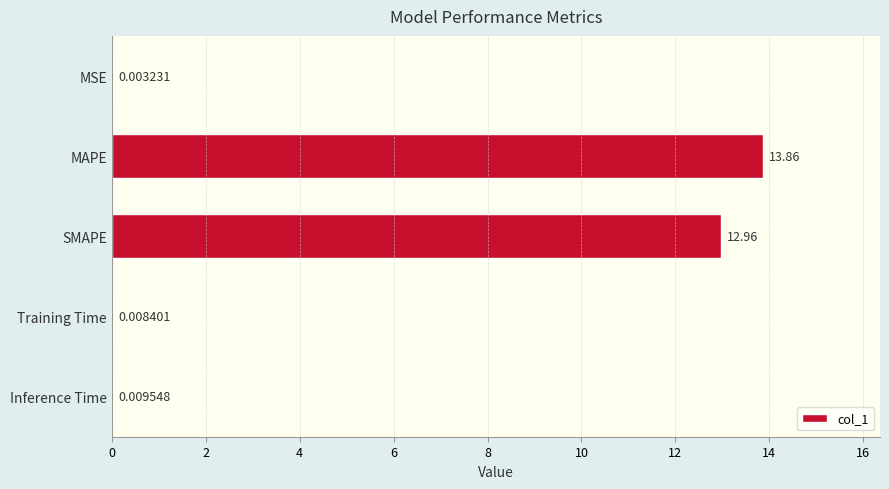

What is the sum of all values?

26.8